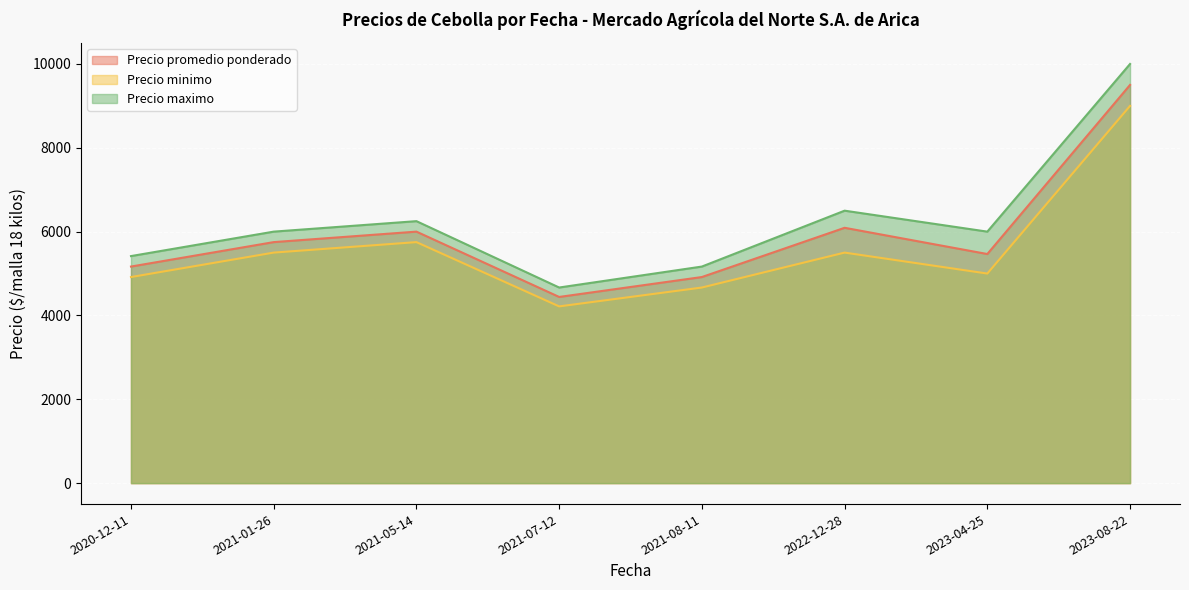

Reading left to right, list all the values displayed in this chart.

Precio promedio ponderado: 5166.7	5750.0	6000.0	4441.7	4916.7	6091.5	5465.7	9500.0
Precio minimo: 4916.7	5500.0	5750.0	4216.7	4666.7	5500.0	5000.0	9000.0
Precio maximo: 5416.7	6000.0	6250.0	4666.7	5166.7	6500.0	6000.0	10000.0